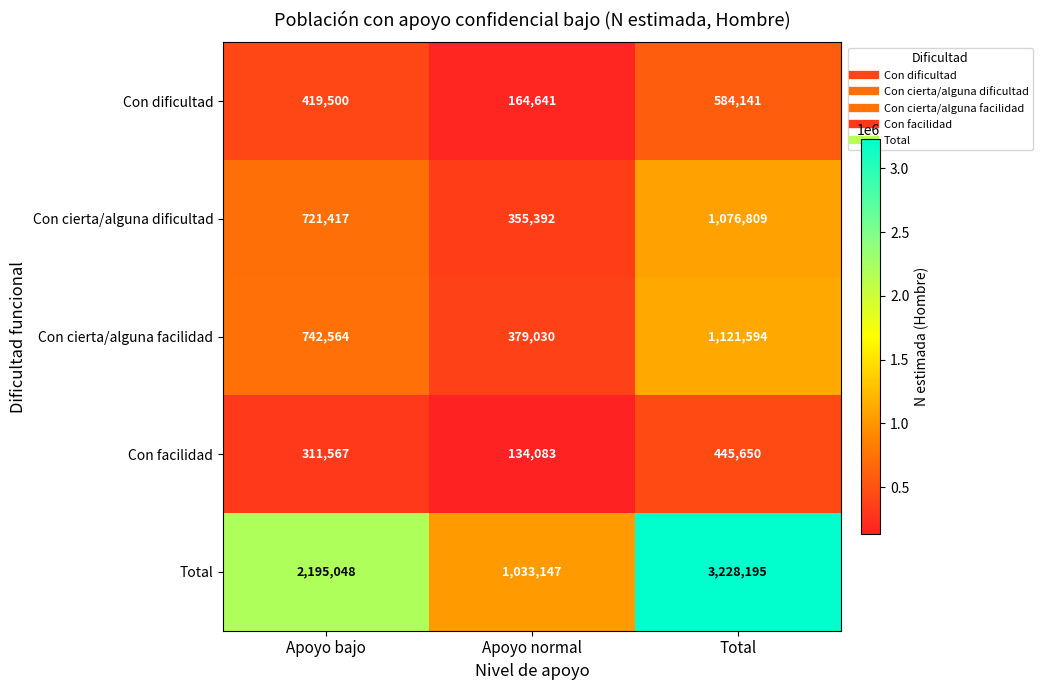

Reading left to right, list all the values displayed in this chart.

Con dificultad: Apoyo bajo=419500	Apoyo normal=164641	Total=584141
Con cierta/alguna dificultad: Apoyo bajo=721417	Apoyo normal=355392	Total=1076809
Con cierta/alguna facilidad: Apoyo bajo=742564	Apoyo normal=379030	Total=1121594
Con facilidad: Apoyo bajo=311567	Apoyo normal=134083	Total=445650
Total: Apoyo bajo=2195048	Apoyo normal=1033147	Total=3228195